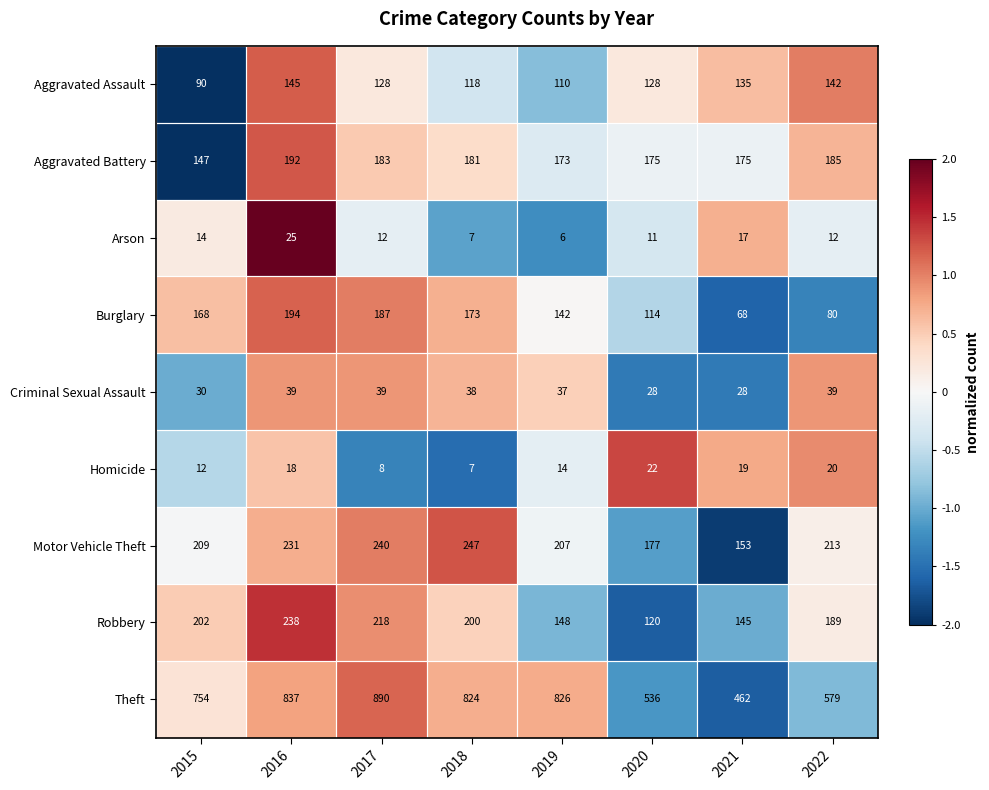

How many series are shown in this chart?

9